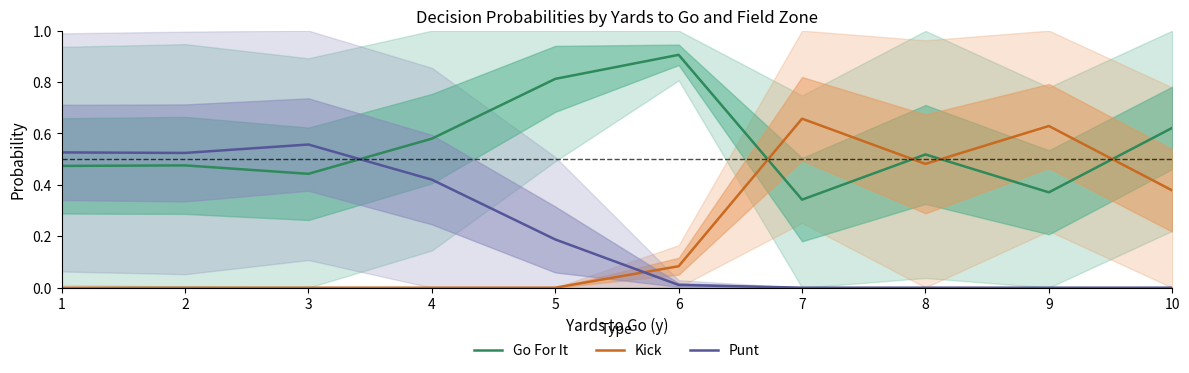

Which series has the largest total across all categories?

Go For It